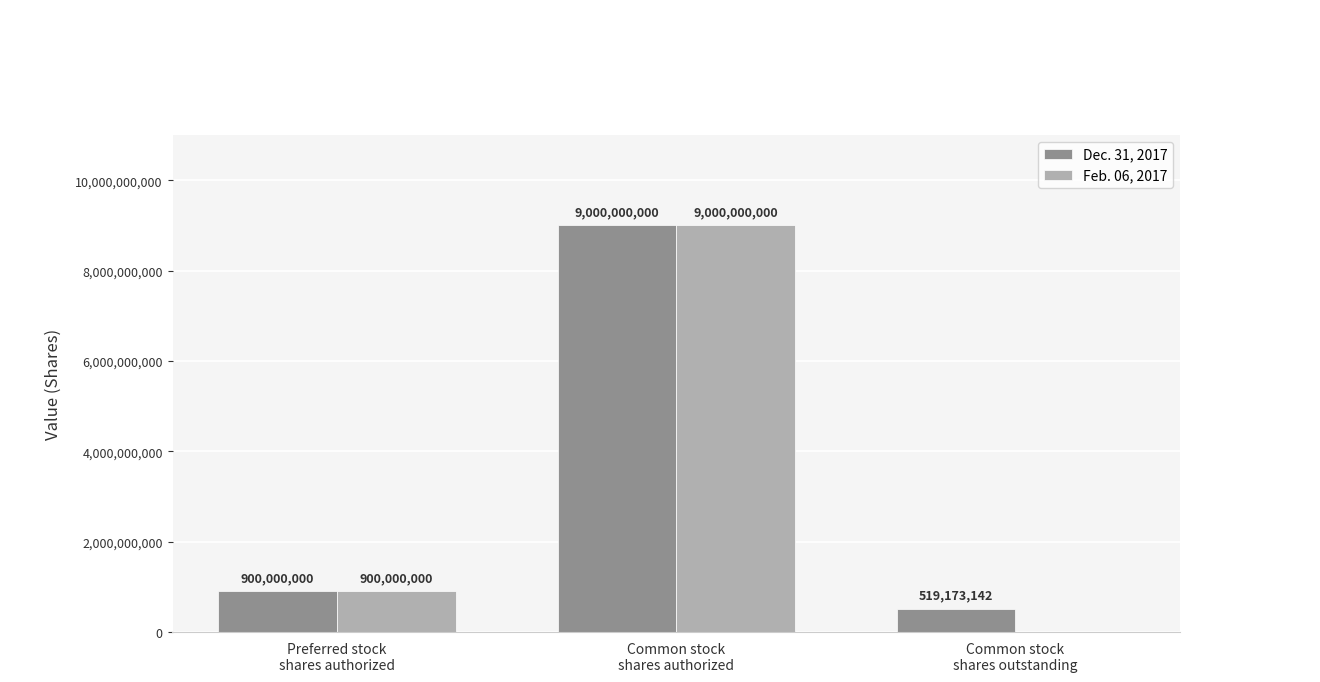

Which series has the largest total across all categories?

Dec. 31, 2017